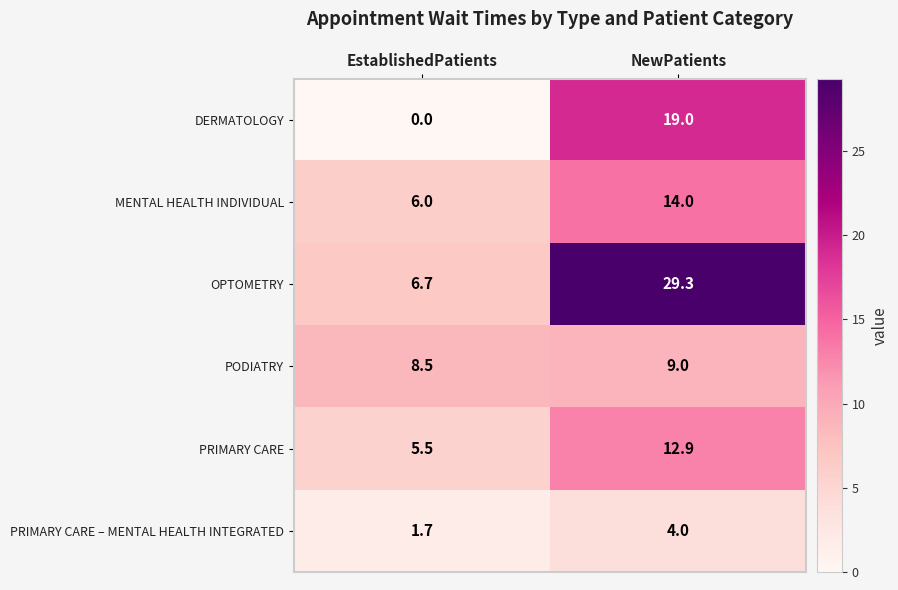

What is the difference between the MENTAL HEALTH INDIVIDUAL values at NewPatients and EstablishedPatients?

8.0